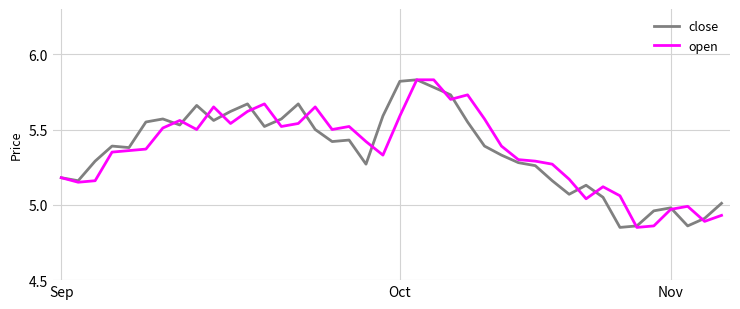

How many lines are shown in the chart?

2